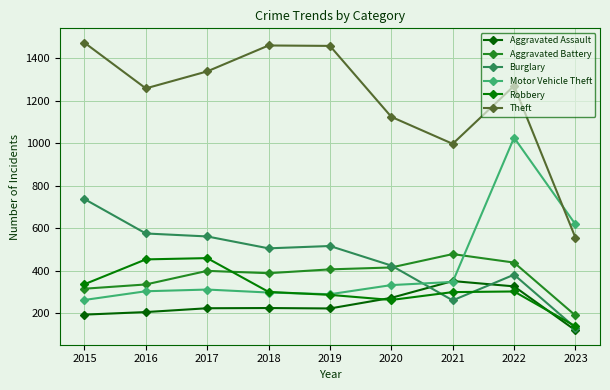

Is it true that Theft equals 1461 at 2018?

True